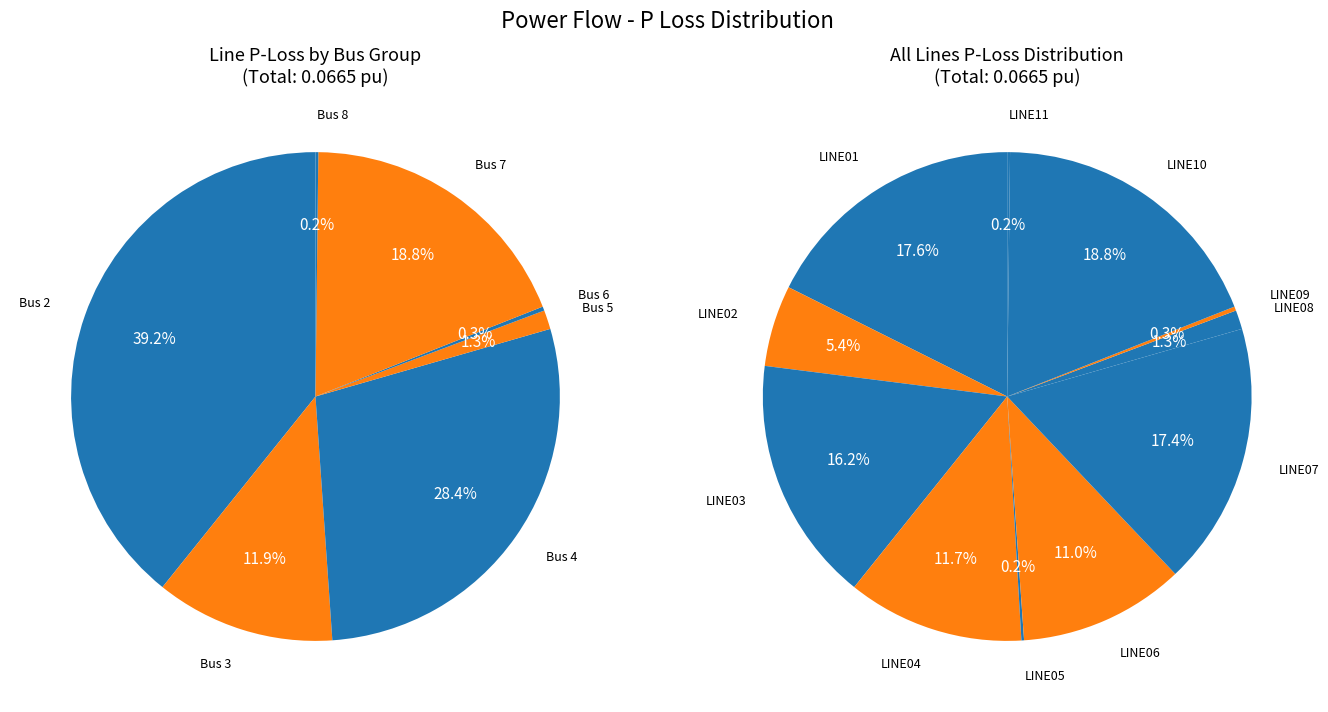

The LINE05 slice represents 6% of the pie. True or false?

False